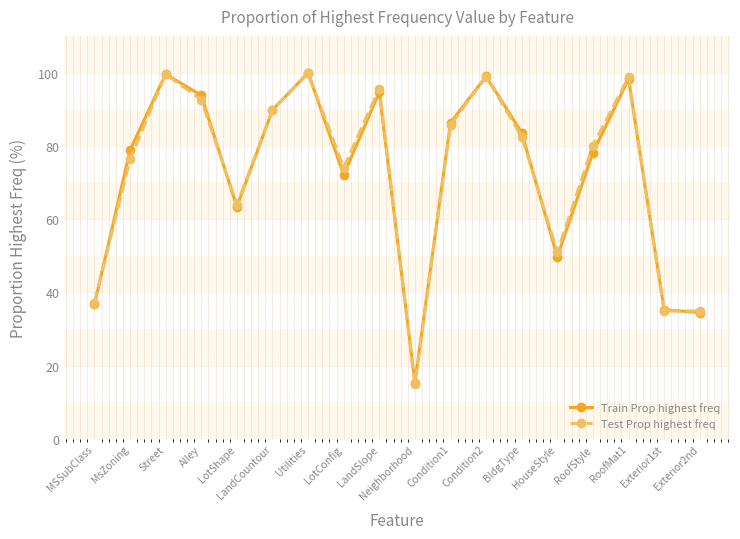

What is the minimum value for Test Prop highest freq?

14.9